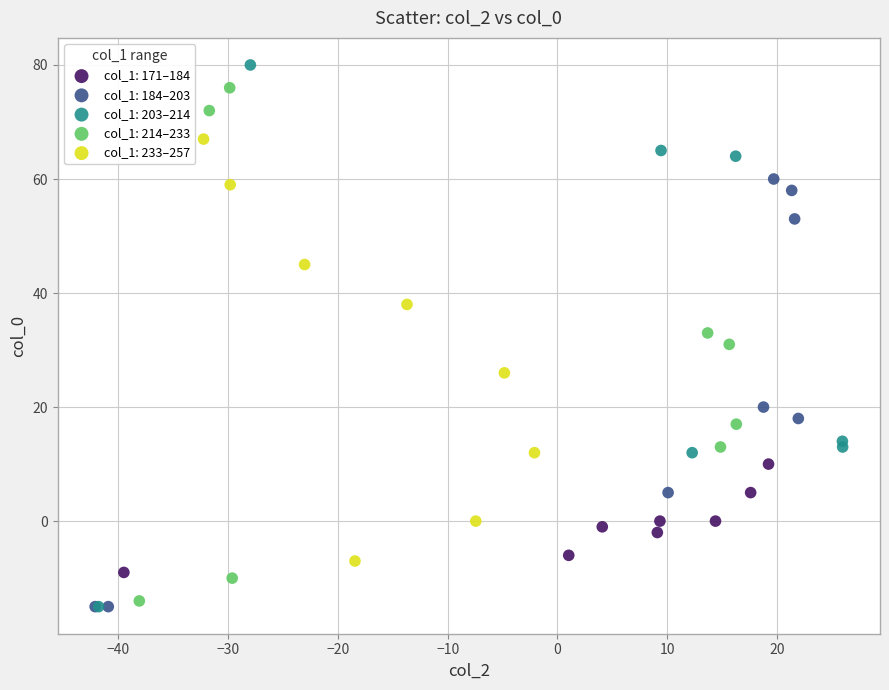

Which series has the largest Y range (max minus min)?

col_1: 203–214